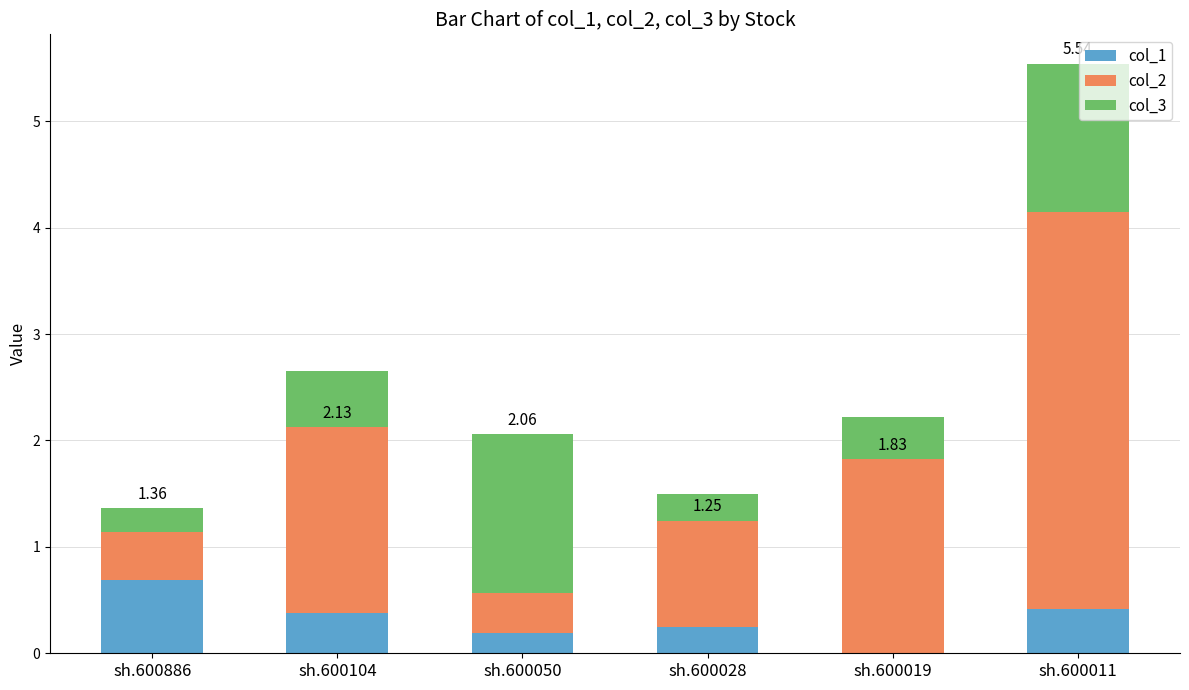

Where is col_1 nearest to the value 0?

sh.600019